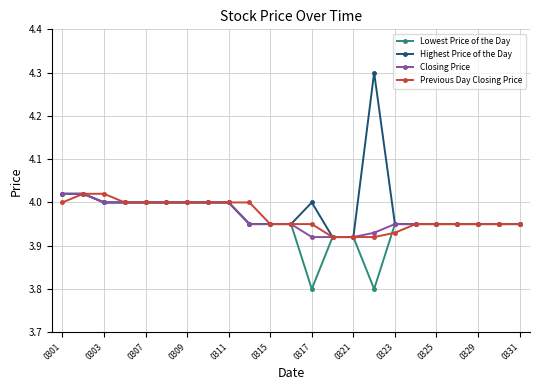

Which series has the widest spread of values?

Highest Price of the Day